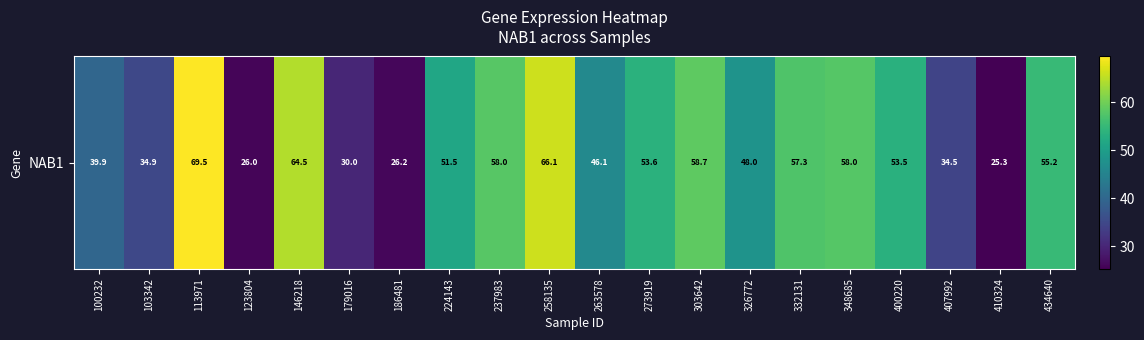

How many categories are shown in the chart?

20